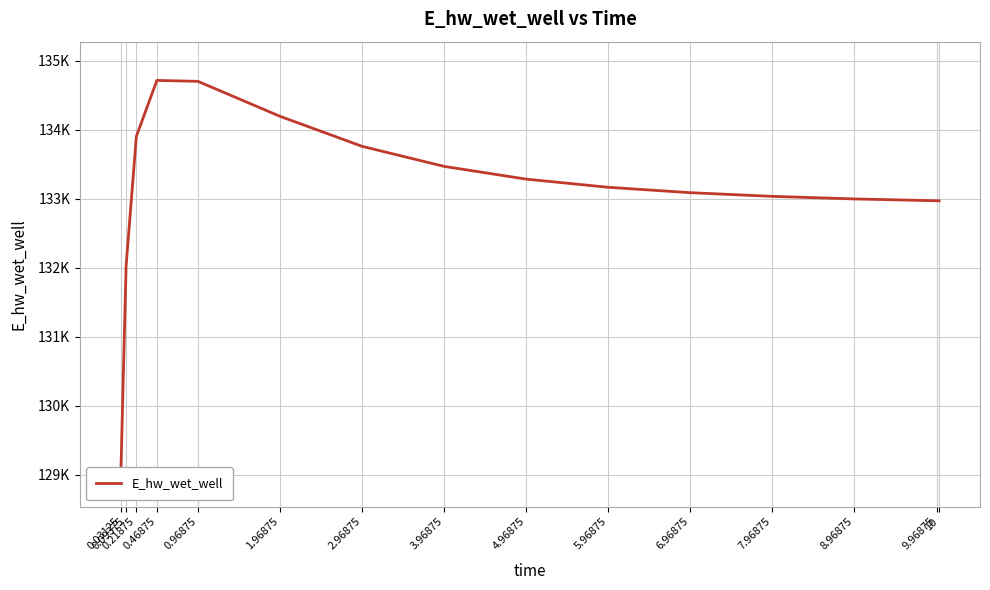

What is the change in value from 0.09375 to 0.96875?

+2669.4